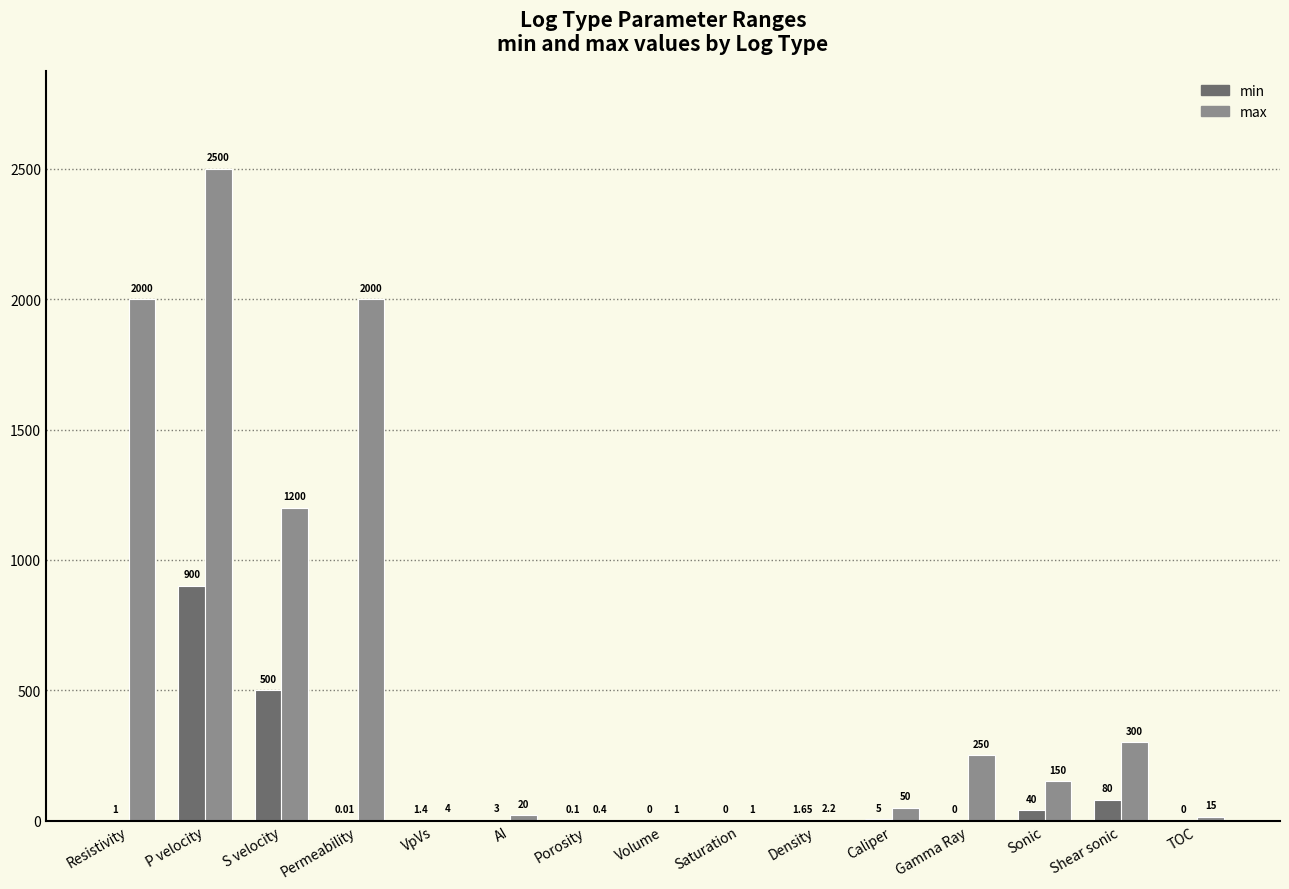

What is the approximate value of max at Saturation?

1.0